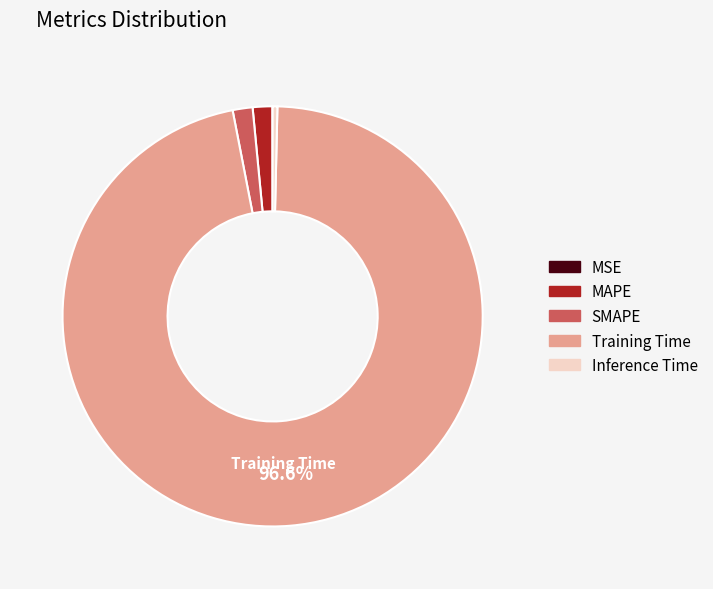

Which category has the biggest portion of the pie?

Training Time